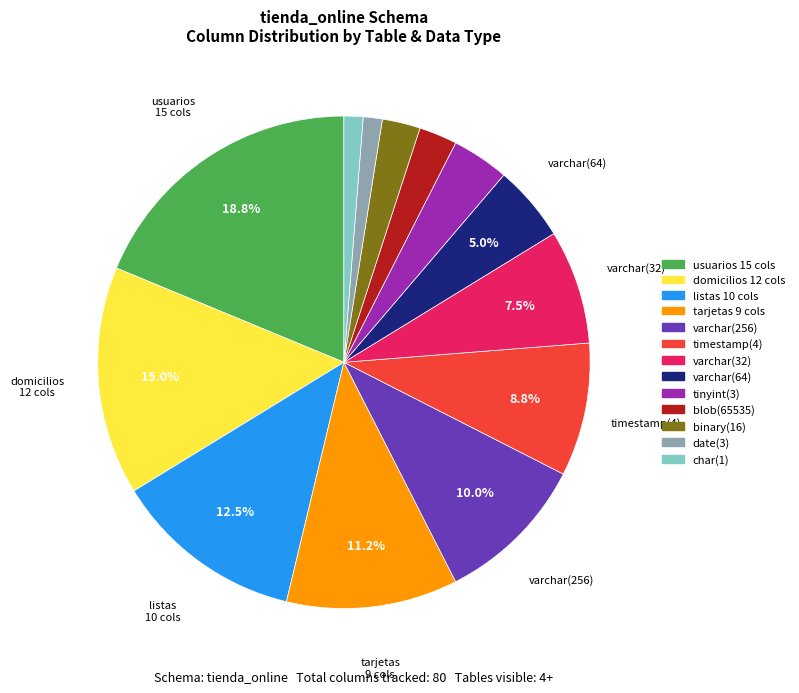

Is there any slice that represents more than half of the pie?

No